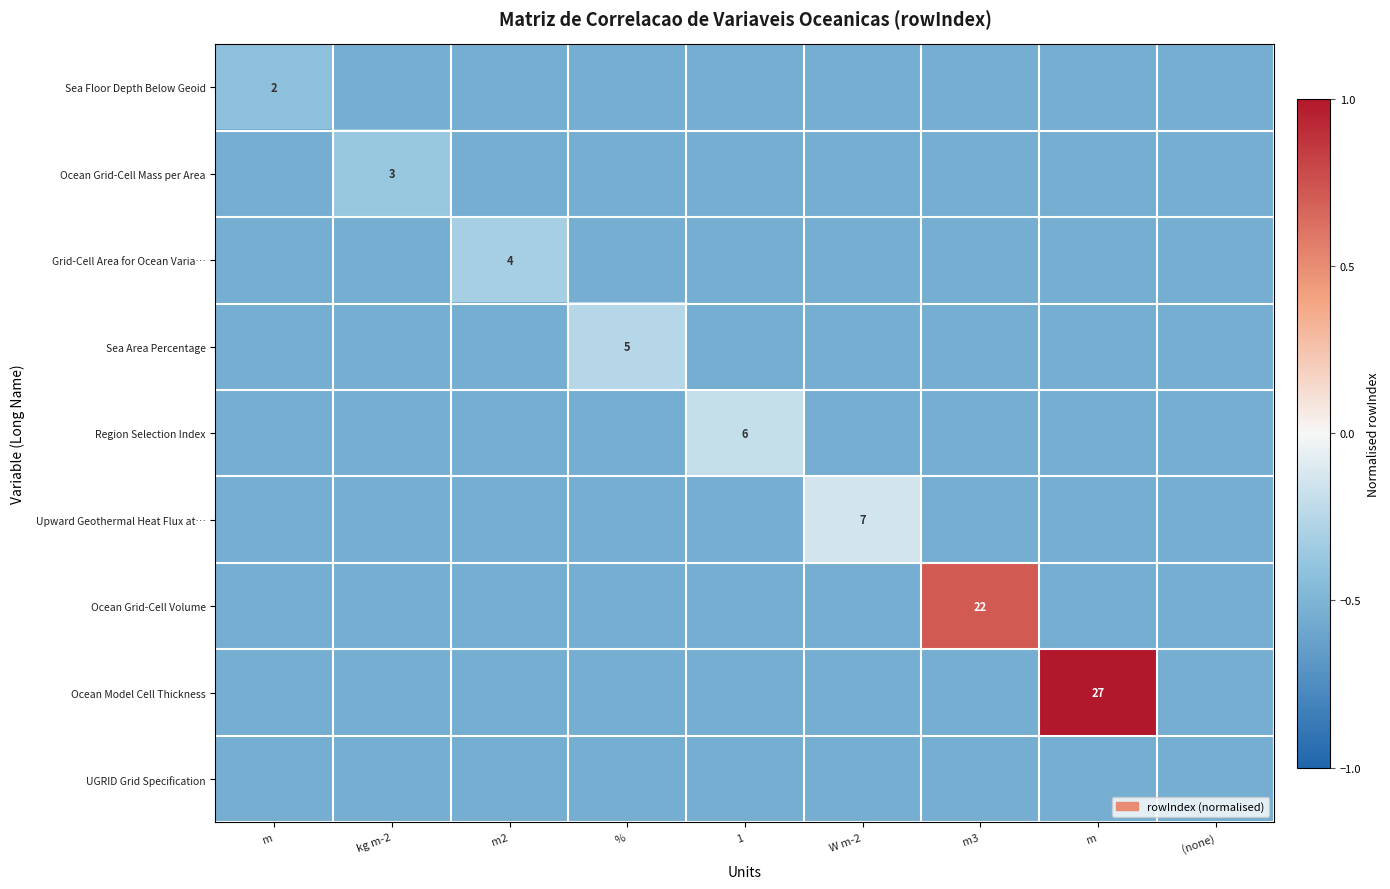

What is the minimum value shown in the chart?

-0.5